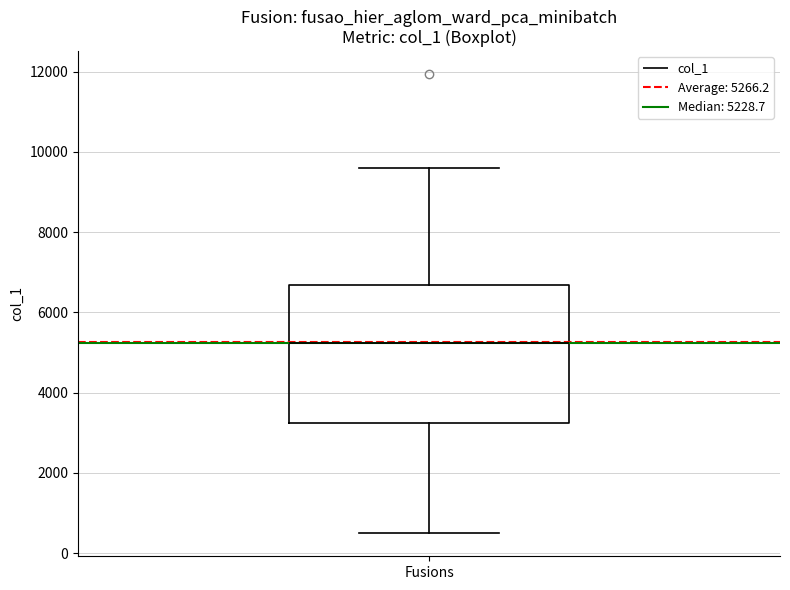

Transcribe this box plot: give where the median line is, the range the box spans, and where the two whiskers end, as read against the y-axis. The values are not printed on the chart, so give them approximately, as read against the axis.

median 5200, box 3200 to 6600, whiskers 400 to 9600